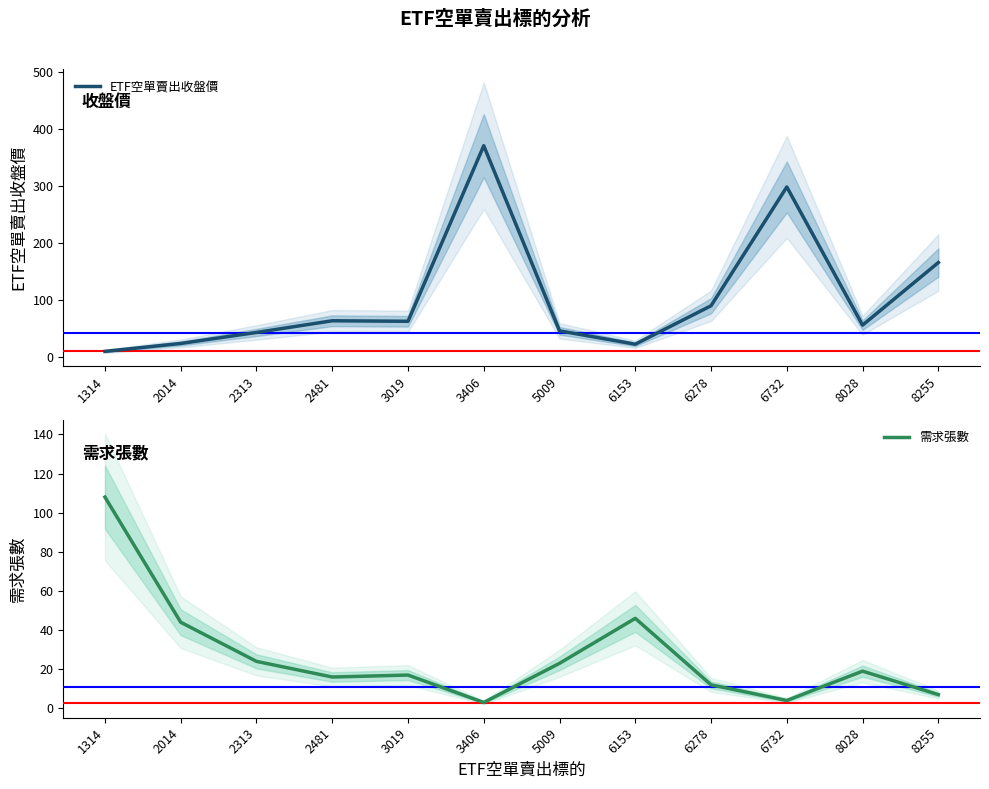

Which series has the largest total across all categories?

ETF空單賣出收盤價